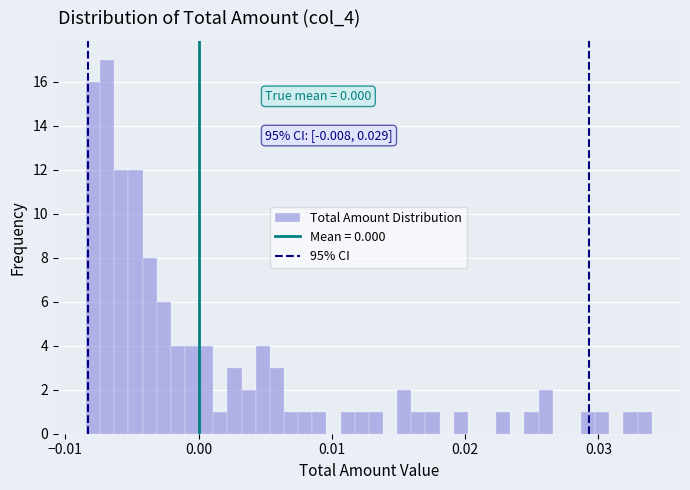

Around what value on the x-axis is the tallest bar? Give the approximate position of its centre, as read against the axis.

-0.007